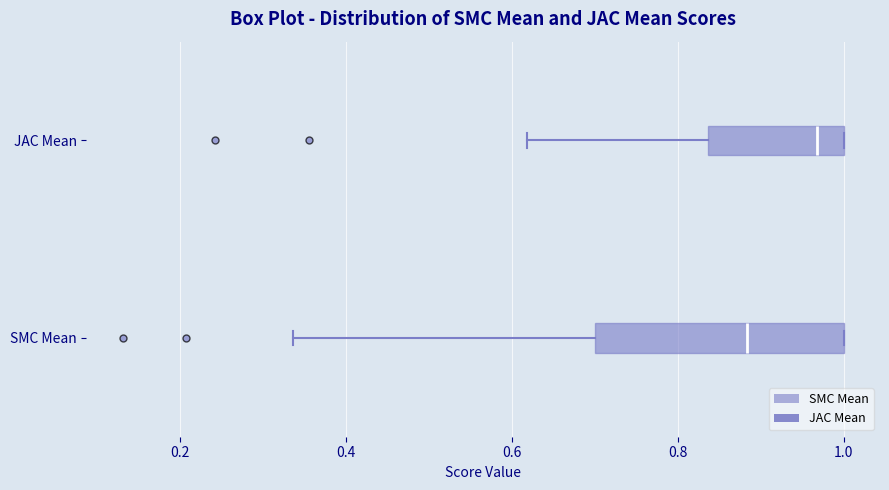

Where does the median line of the box for SMC Mean sit on the x-axis? The values are not printed on the chart, so give them approximately, as read against the axis.

0.88